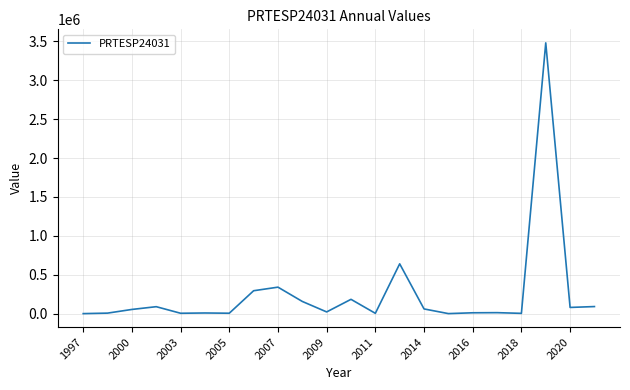

What is the greatest value displayed?

3479548